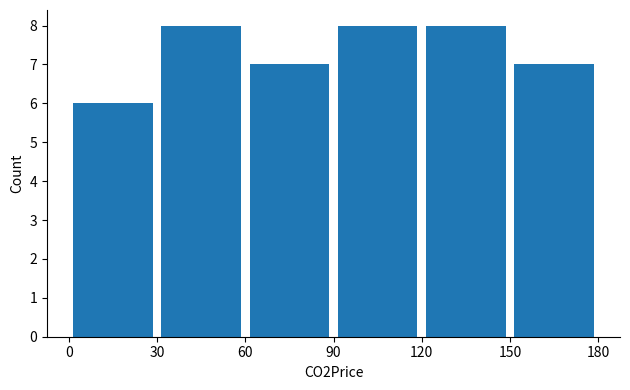

Reading left to right, list every bar in this chart as the range it spans on the x-axis followed by its height. The values are not printed on the chart, so give them approximately, as read against the axis.

0 to 30: 6
30 to 60: 8
60 to 90: 7
90 to 120: 8
120 to 150: 8
150 to 180: 7